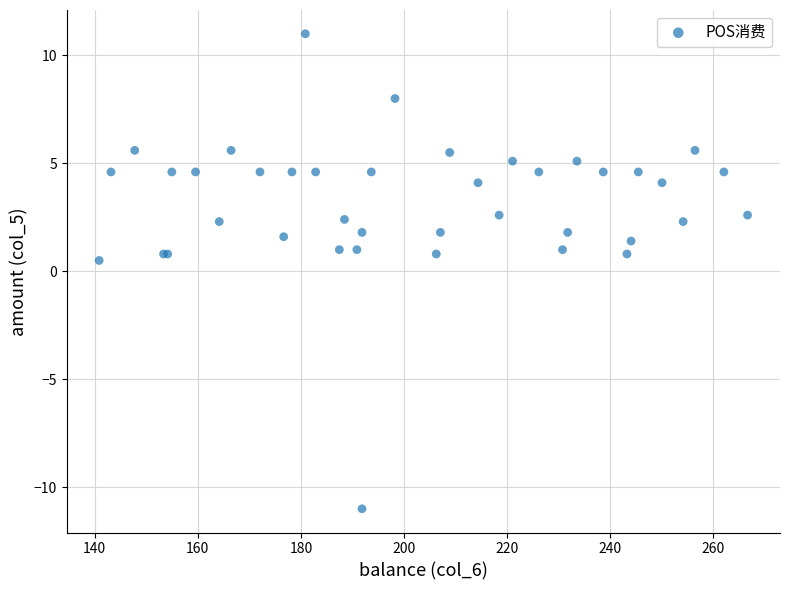

What Y value in the scatter plot is closest to 0?

0.5